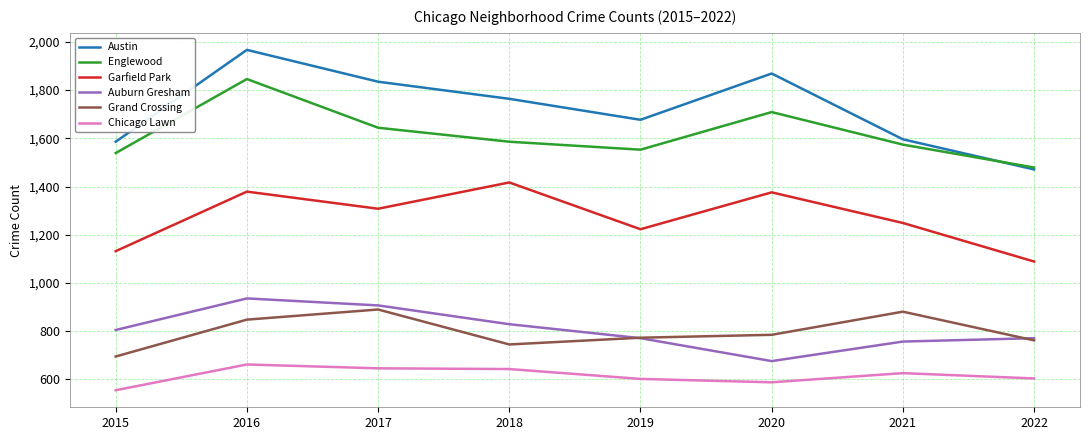

Does the chart display data point markers on the line(s)?

No